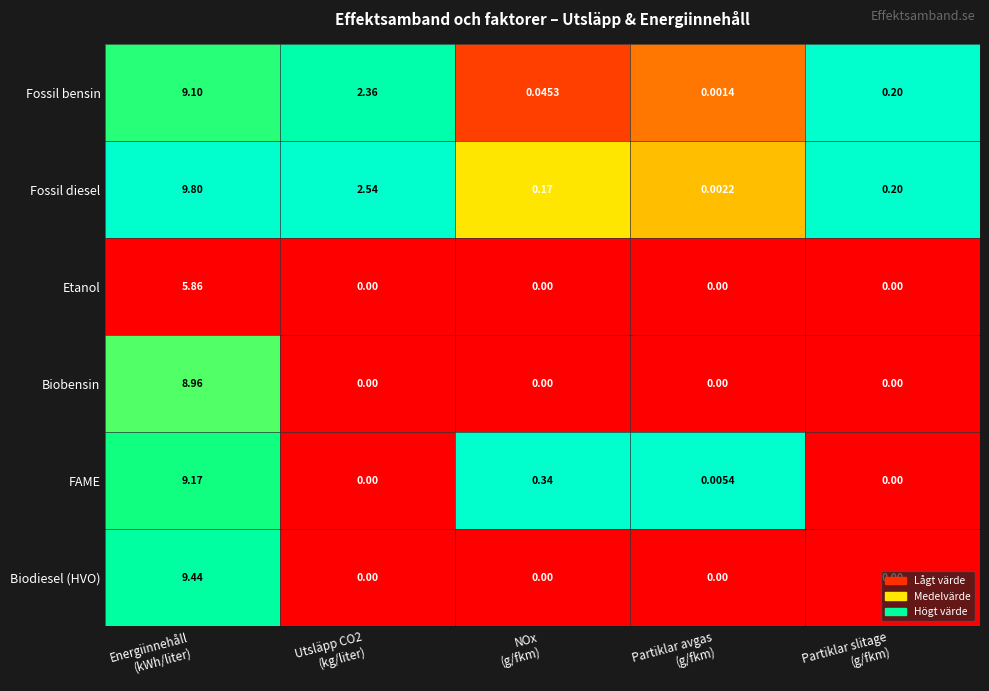

Rank the series by their maximum value, from lowest to highest.

Etanol, Biobensin, Fossil bensin, FAME, Biodiesel (HVO), Fossil diesel